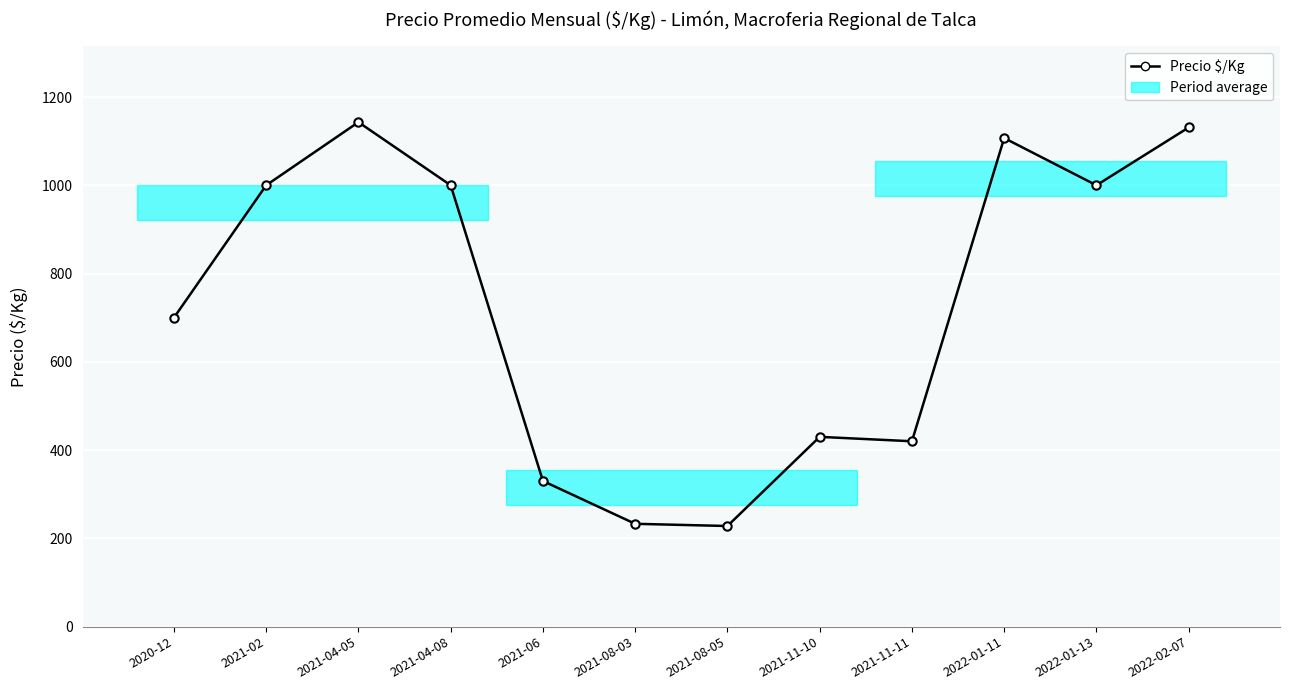

Rank the categories by value from lowest to highest.

2021-08-05, 2021-08-03, 2021-06, 2021-11-11, 2021-11-10, 2020-12, 2021-02, 2021-04-08, 2022-01-13, 2022-01-11, 2022-02-07, 2021-04-05